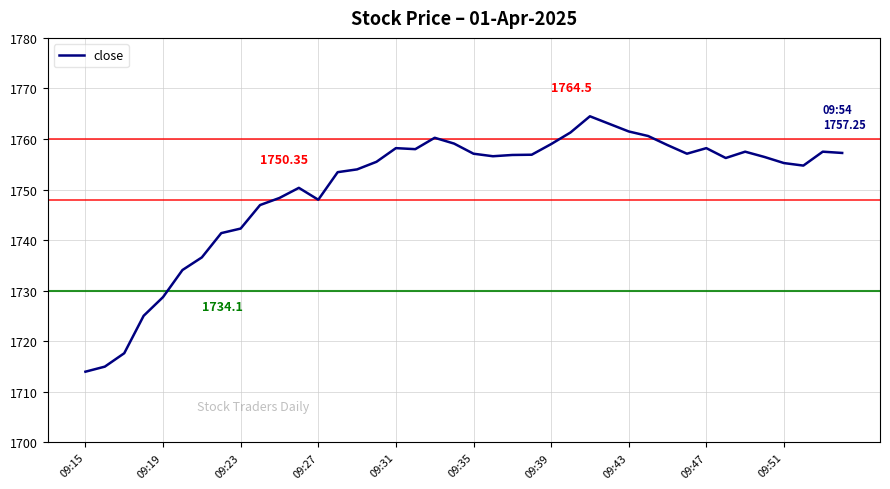

What is the difference between the maximum and minimum values?

50.5